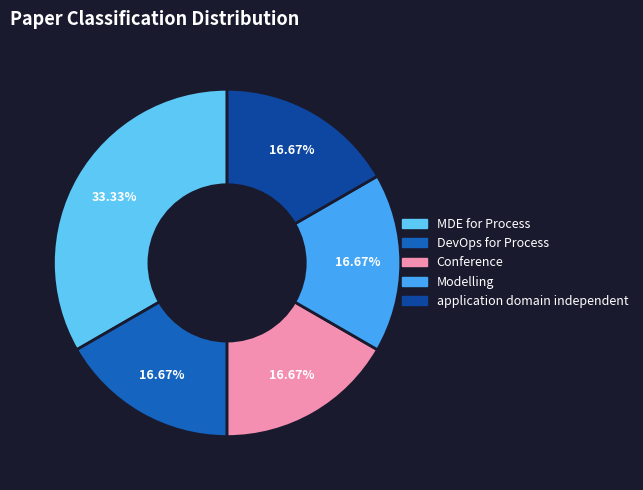

True or false: application domain independent accounts for 5% of the total.

False